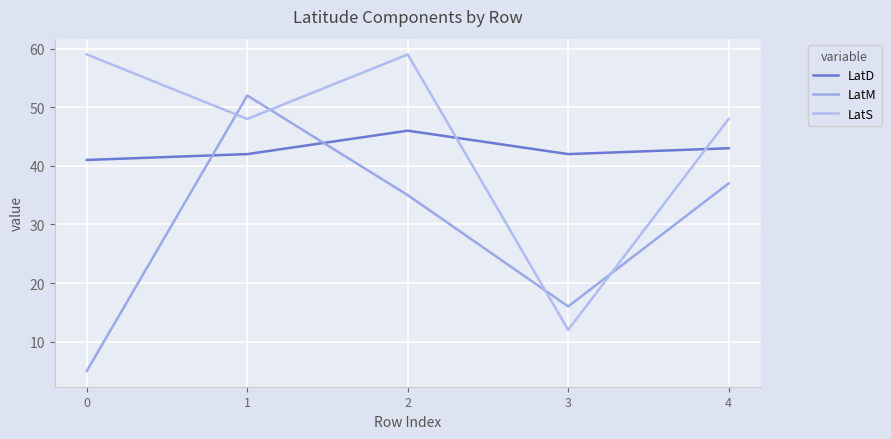

What is the difference between the maximum and second lowest values in the LatD series?

4